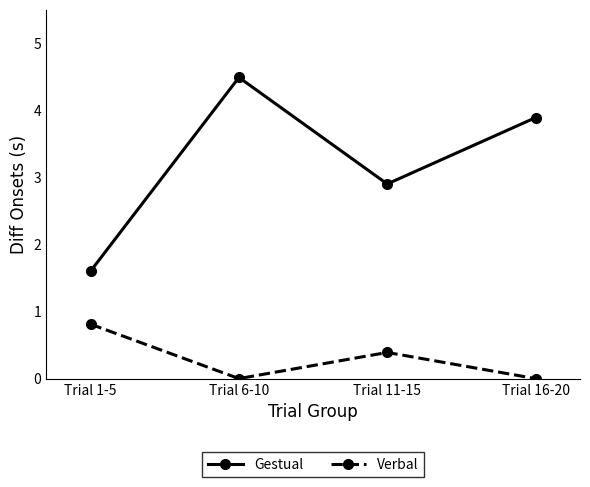

List the series in order of their overall mean, highest first.

Gestual, Verbal